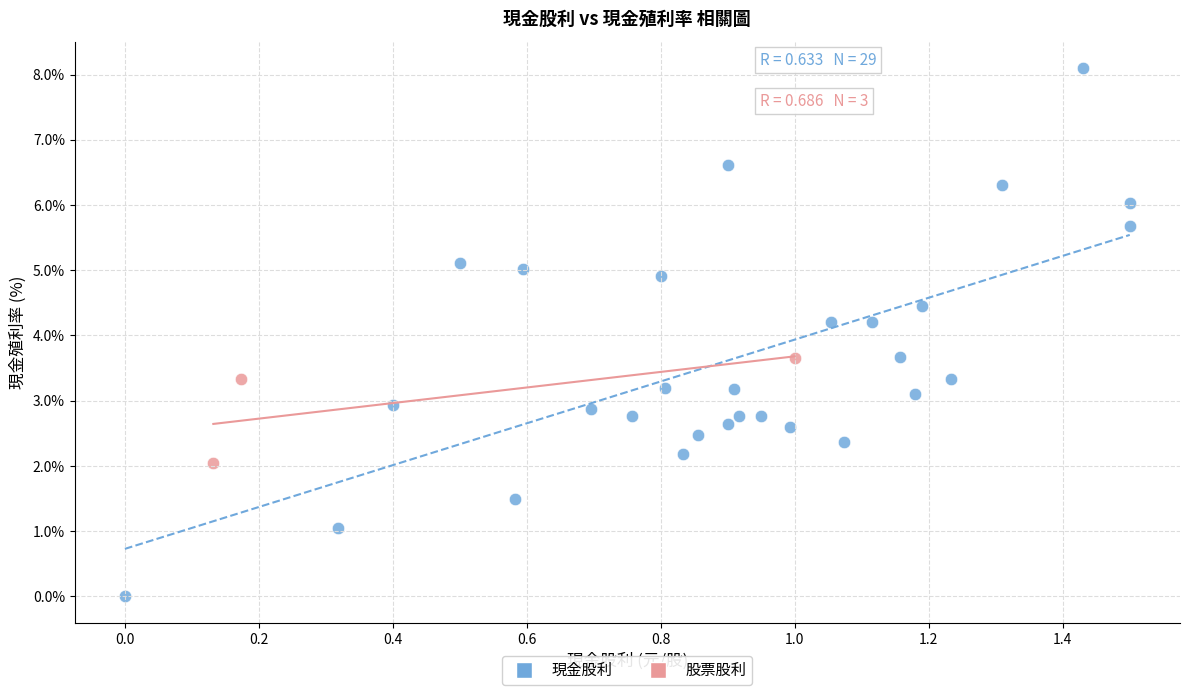

Which series reaches the minimum Y coordinate?

現金股利